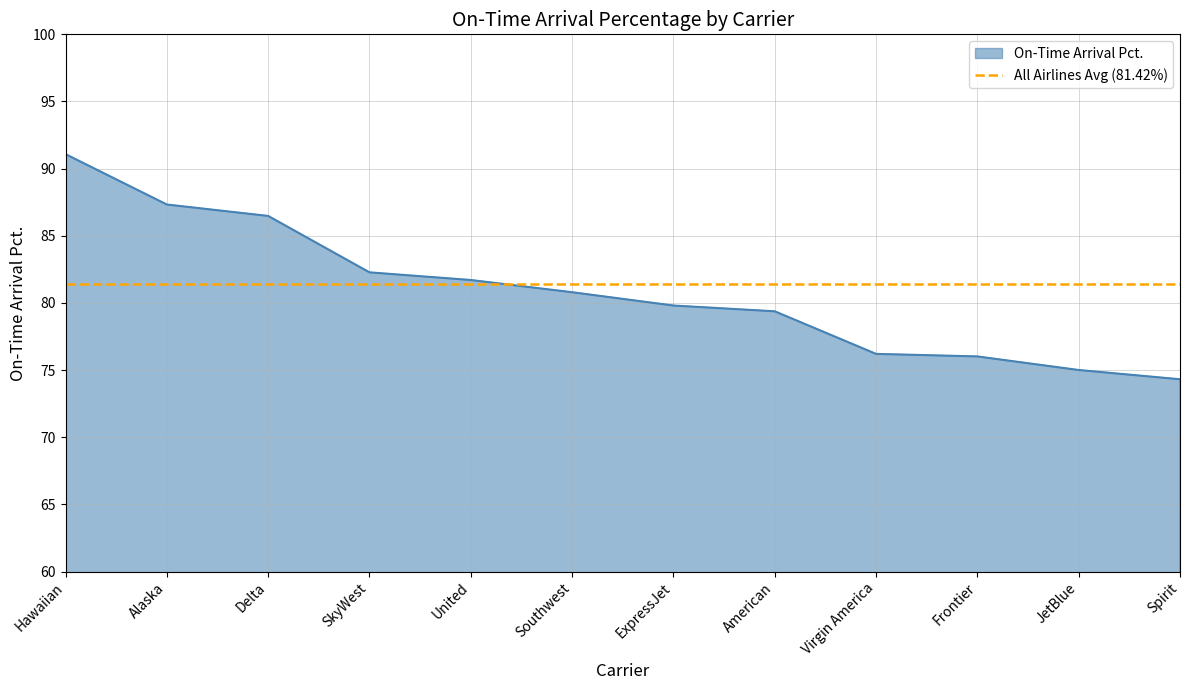

Which has a higher value, JetBlue or SkyWest?

SkyWest